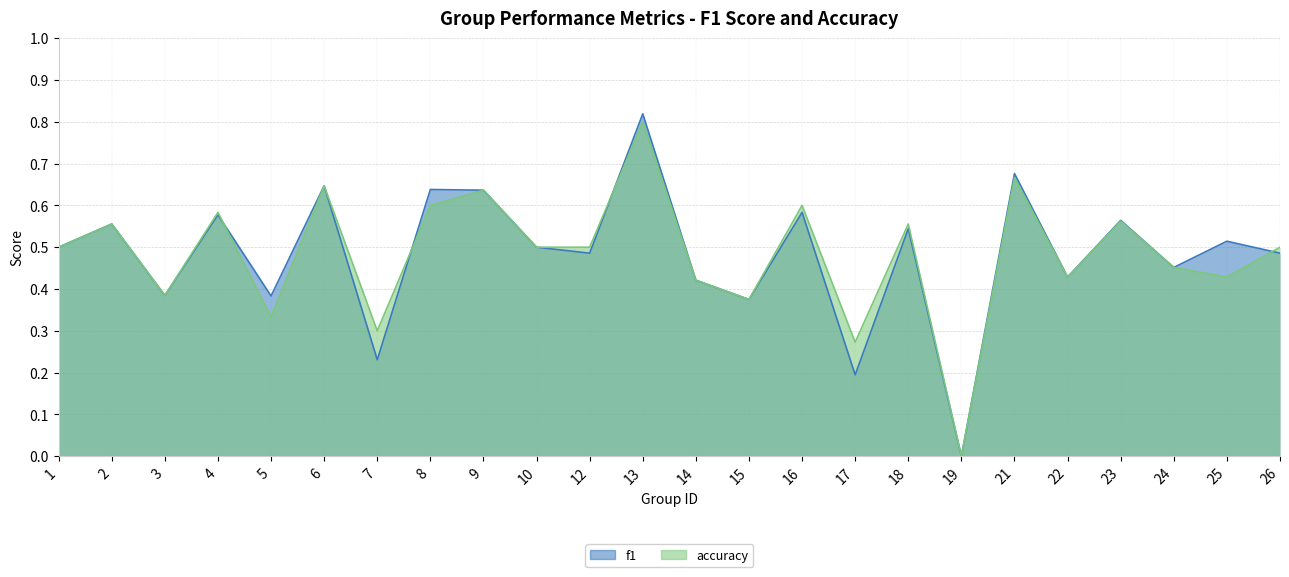

What is the difference between the maximum and minimum values in the accuracy series?

0.8